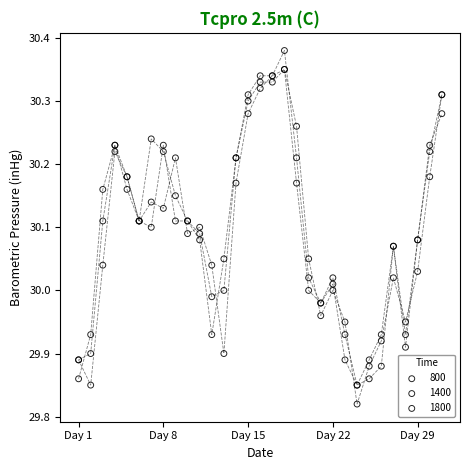

What are all the series names shown in the legend?

800, 1400, 1800